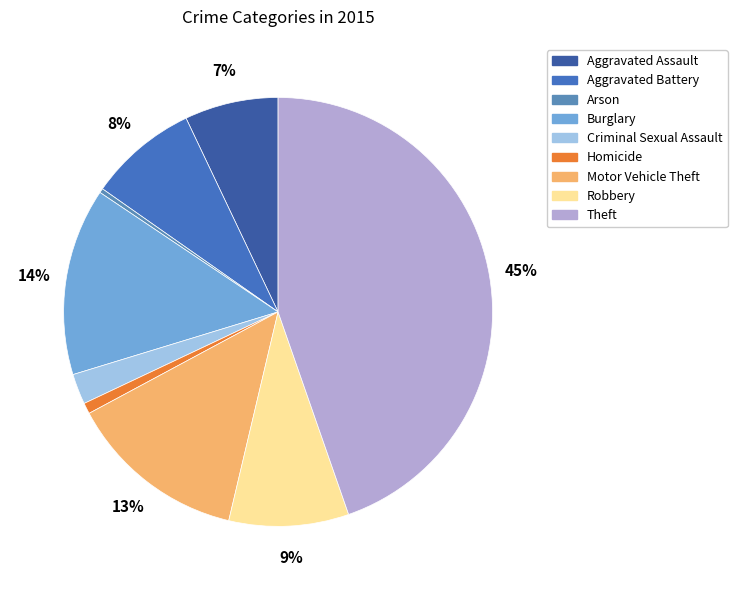

Do Criminal Sexual Assault and Theft together represent more than half of the pie?

No